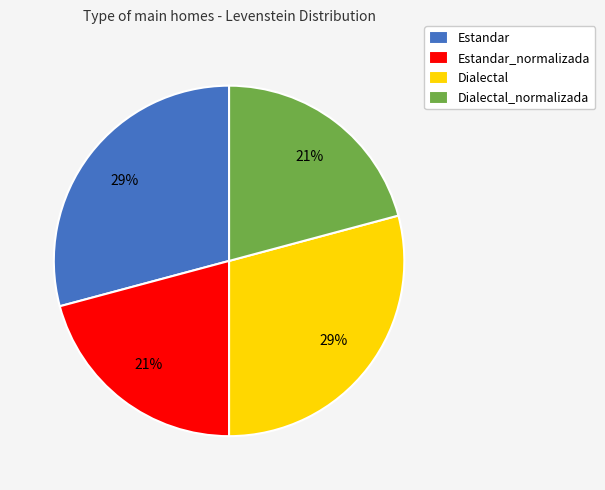

Is it true that Dialectal_normalizada is 15% of the pie?

False